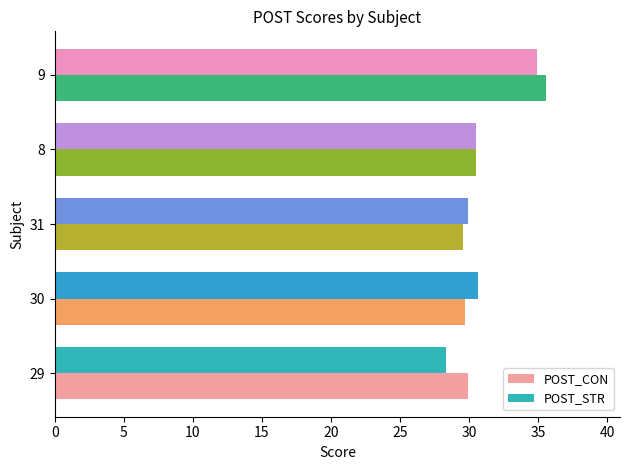

Is it true that POST_STR equals 30.6 at 30?

True